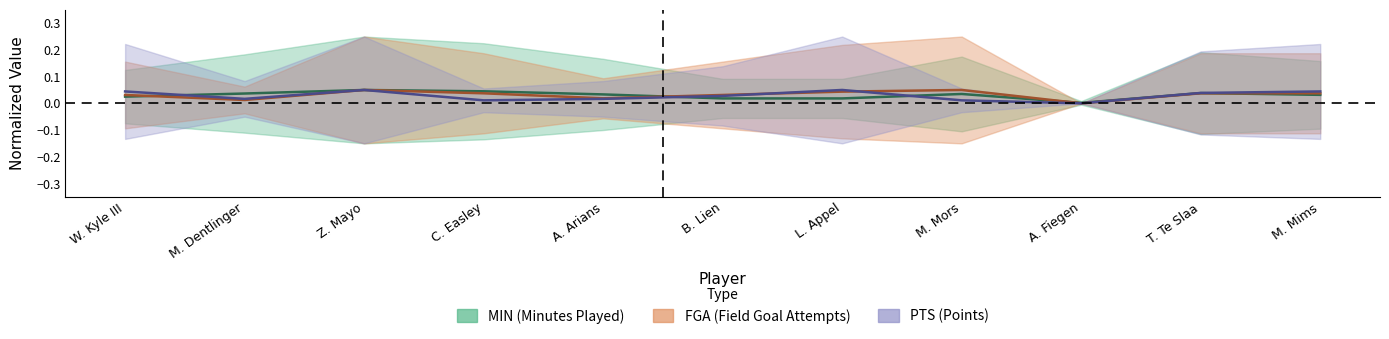

Does the chart have visible grid lines?

No